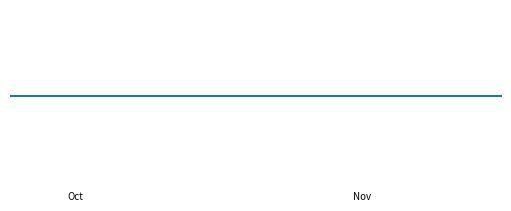

Which has a higher value, 2018-10-01 or 2018-10-31?

2018-10-01